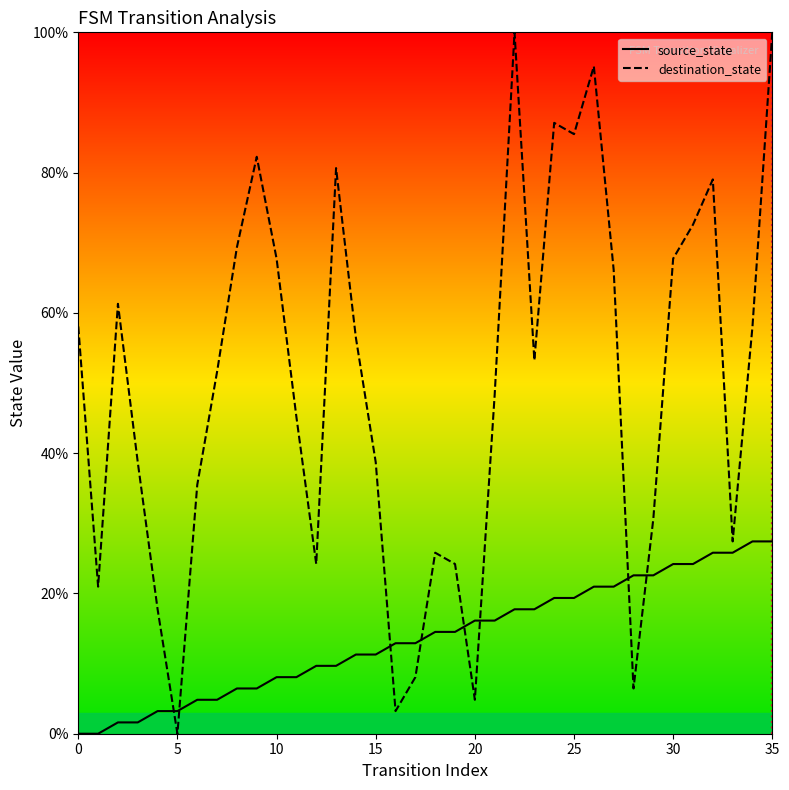

Rank the series by their average value, from lowest to highest.

source_state, destination_state